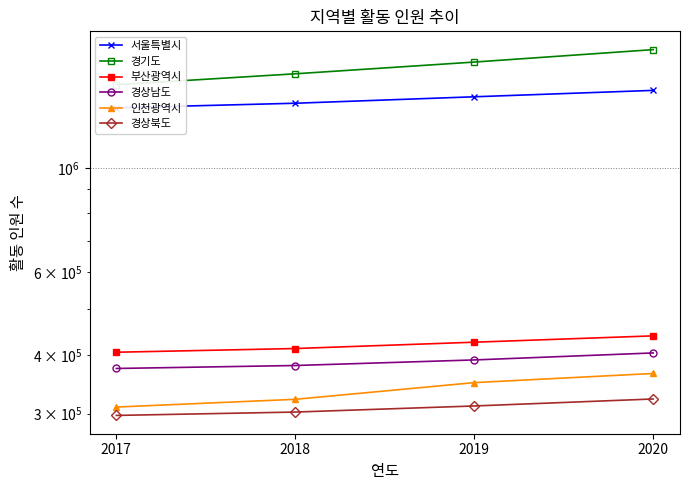

At how many categories does at least one series exceed 986773?

4